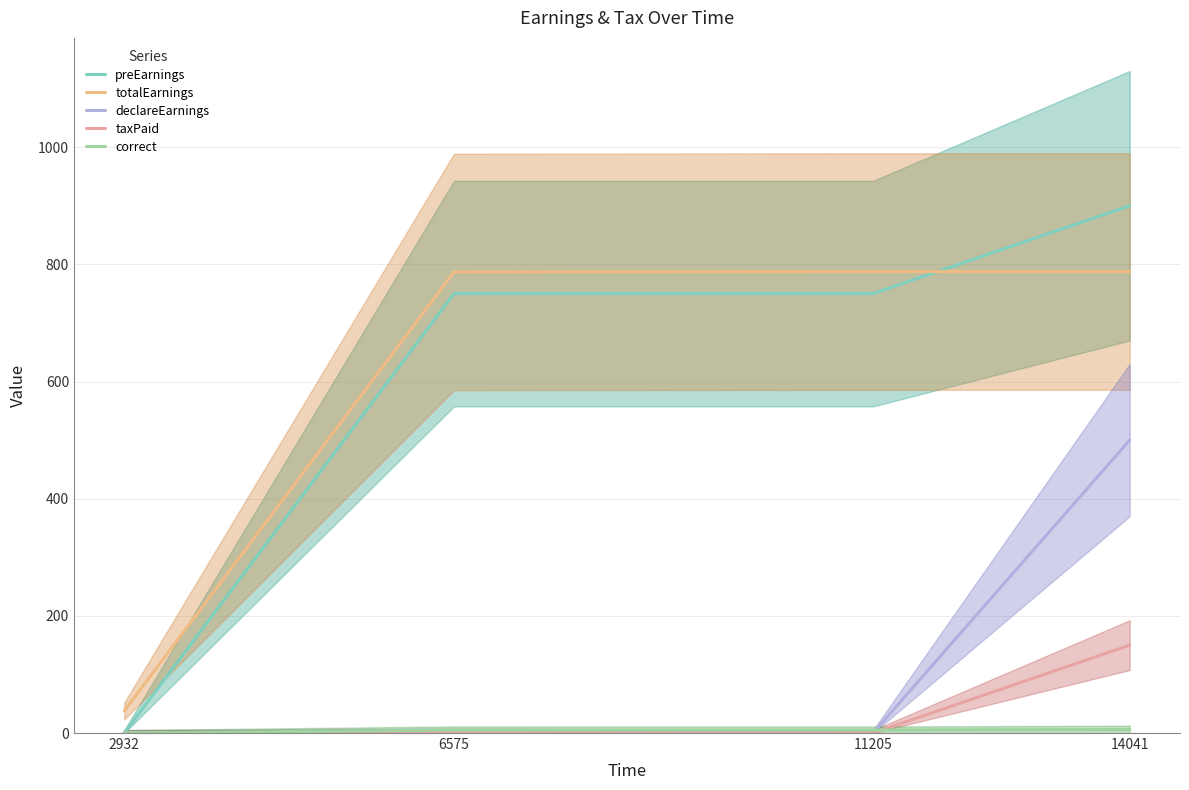

What is the total value across all series at 11205?

1542.7